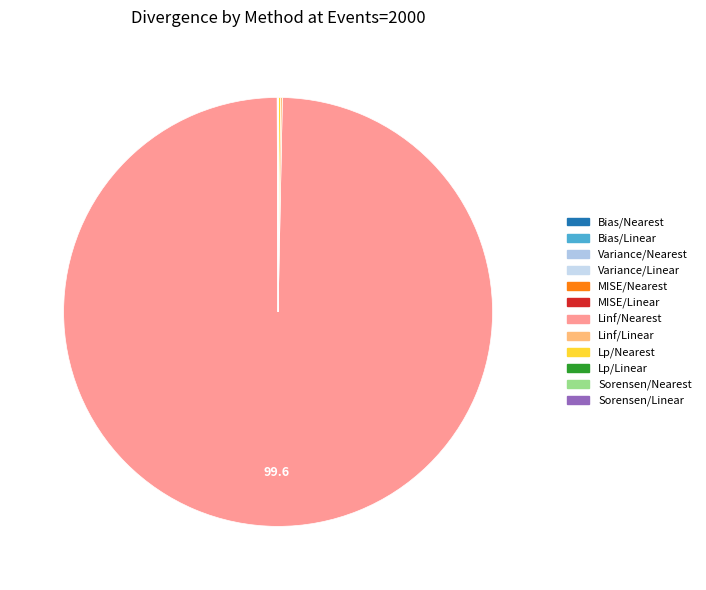

Which category accounts for the majority?

Linf/Nearest